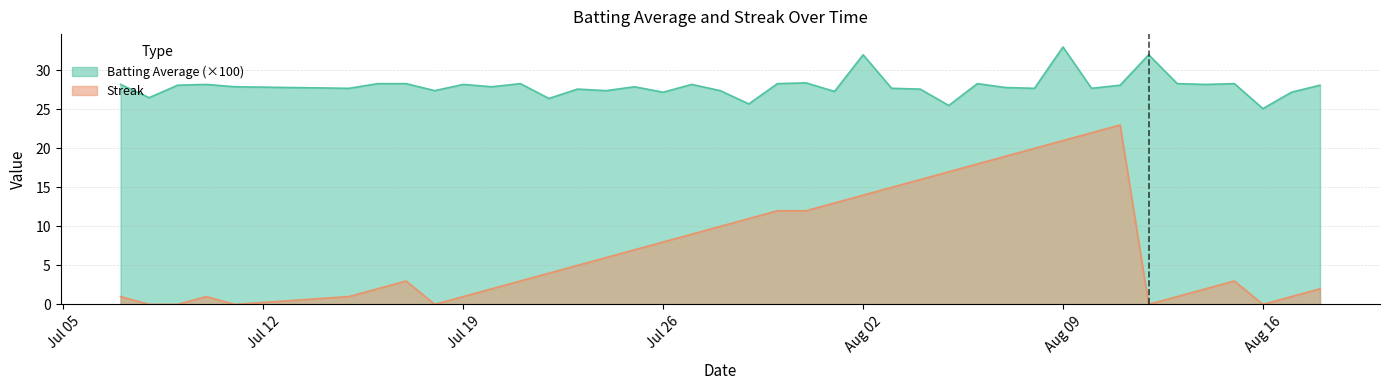

What is the difference between the highest and lowest values at 2010-07-22?

22.4